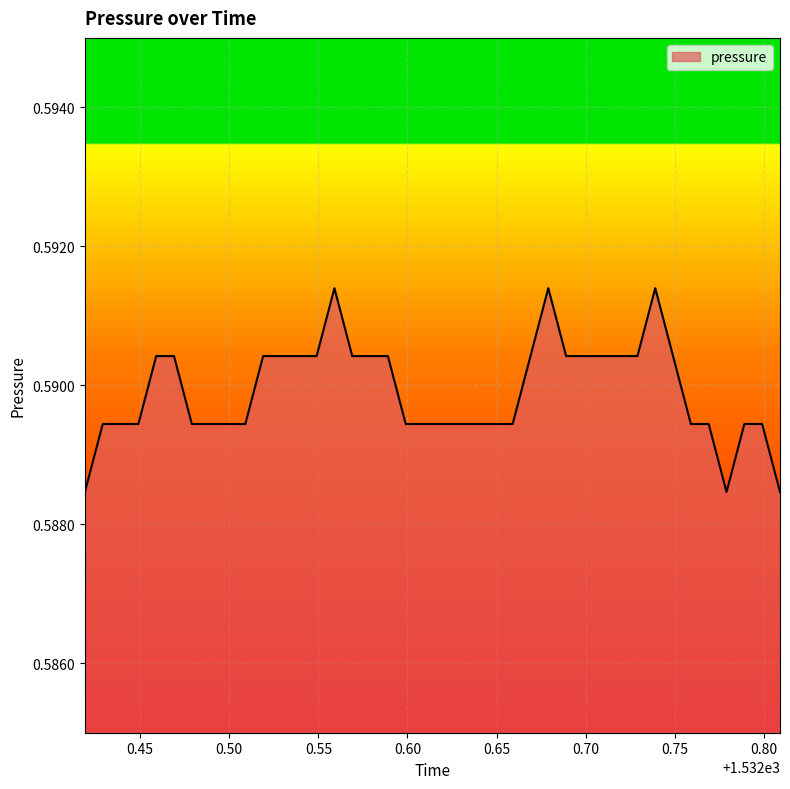

How many lines are shown in the chart?

1